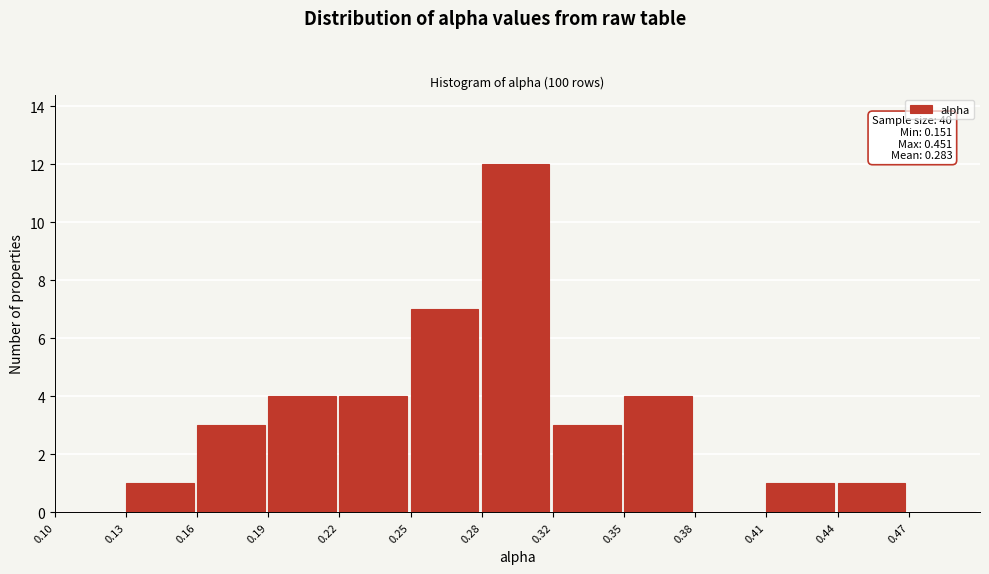

Reading left to right, what are all the values shown in this chart?

0.10=0	0.13=1	0.16=3	0.19=4	0.22=4	0.25=7	0.28=12	0.32=3	0.35=4	0.38=0	0.41=1	0.44=1	0.47=0